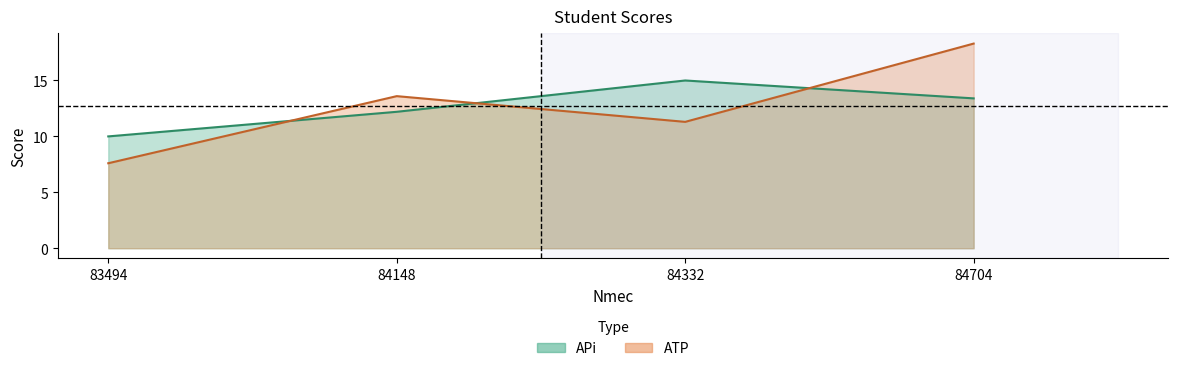

At which category is the sum across all series the highest?

84704